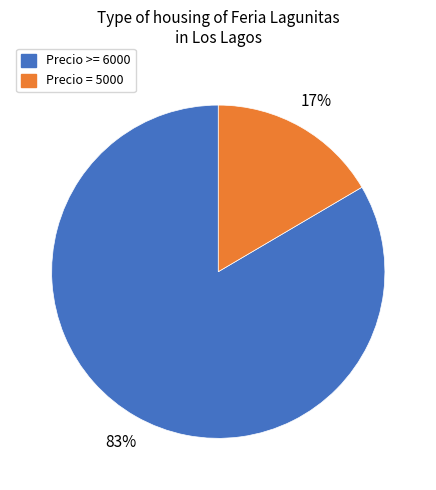

Is there any slice that represents more than half of the pie?

Yes